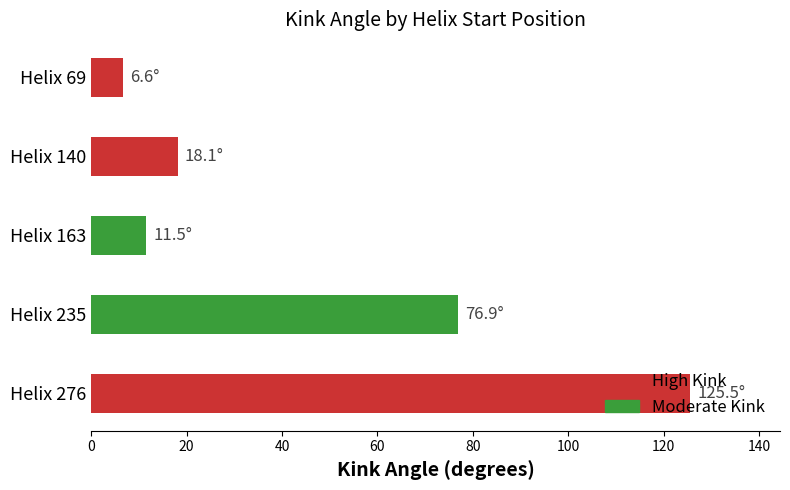

Approximately how many times larger is the value at 235 compared to 276?

0.6